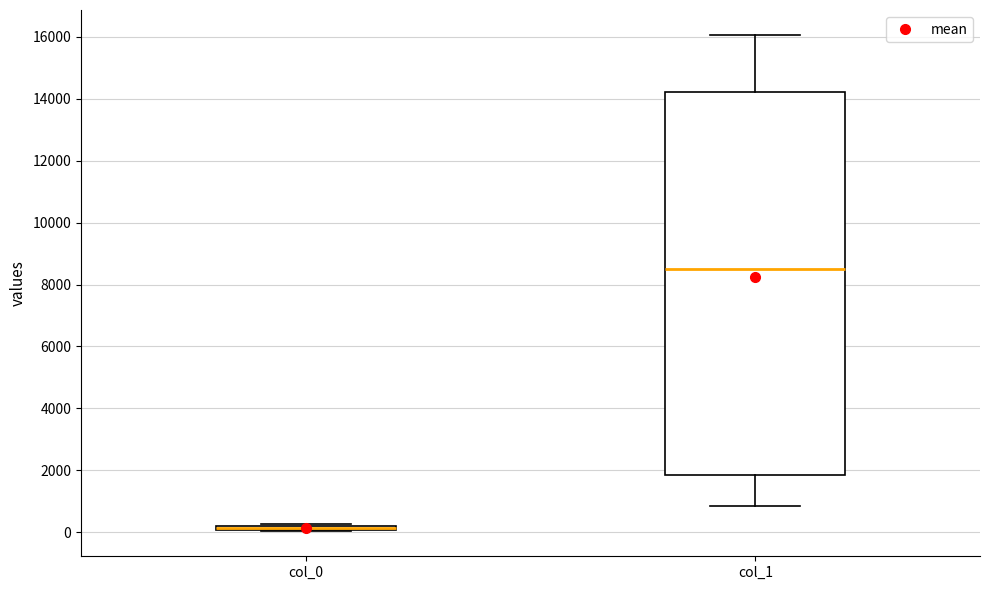

Comparing the boxes themselves (not the whiskers), which one is the tallest?

col_1